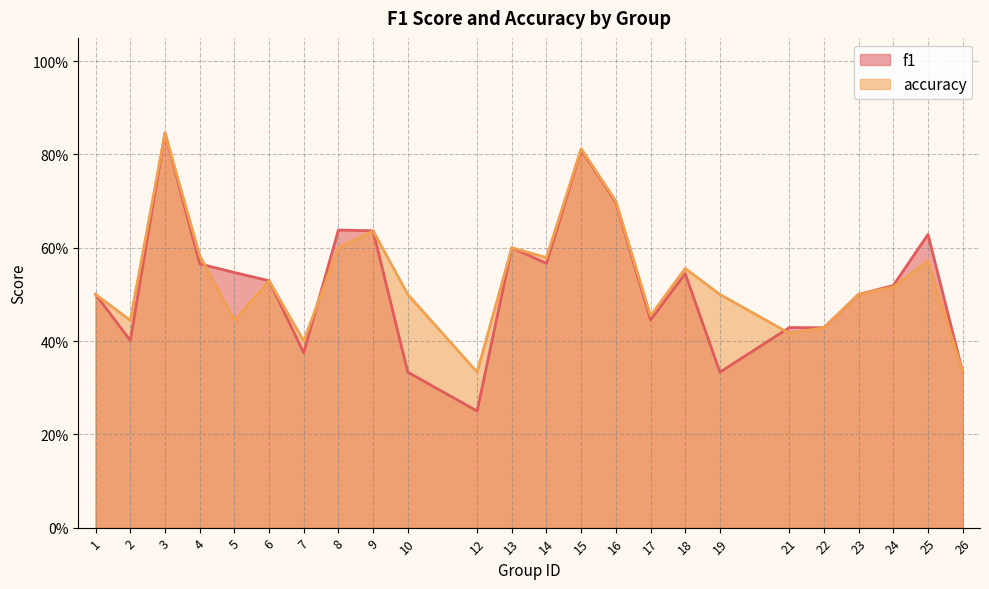

What is the value of the accuracy point at the 9th from the left?

0.6